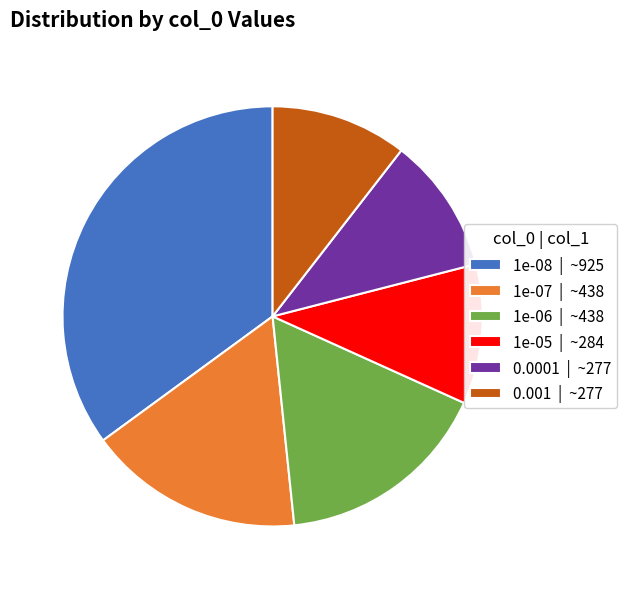

Does any single category account for the majority?

No